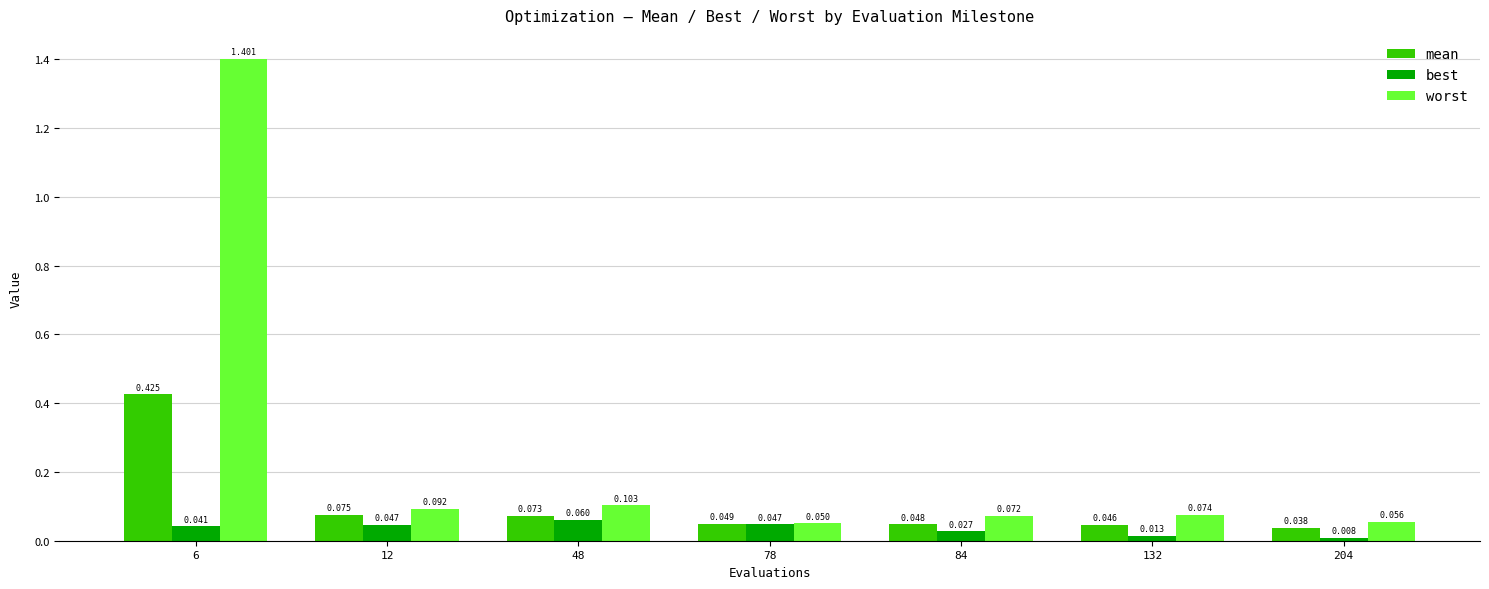

Which series has the widest spread of values?

worst